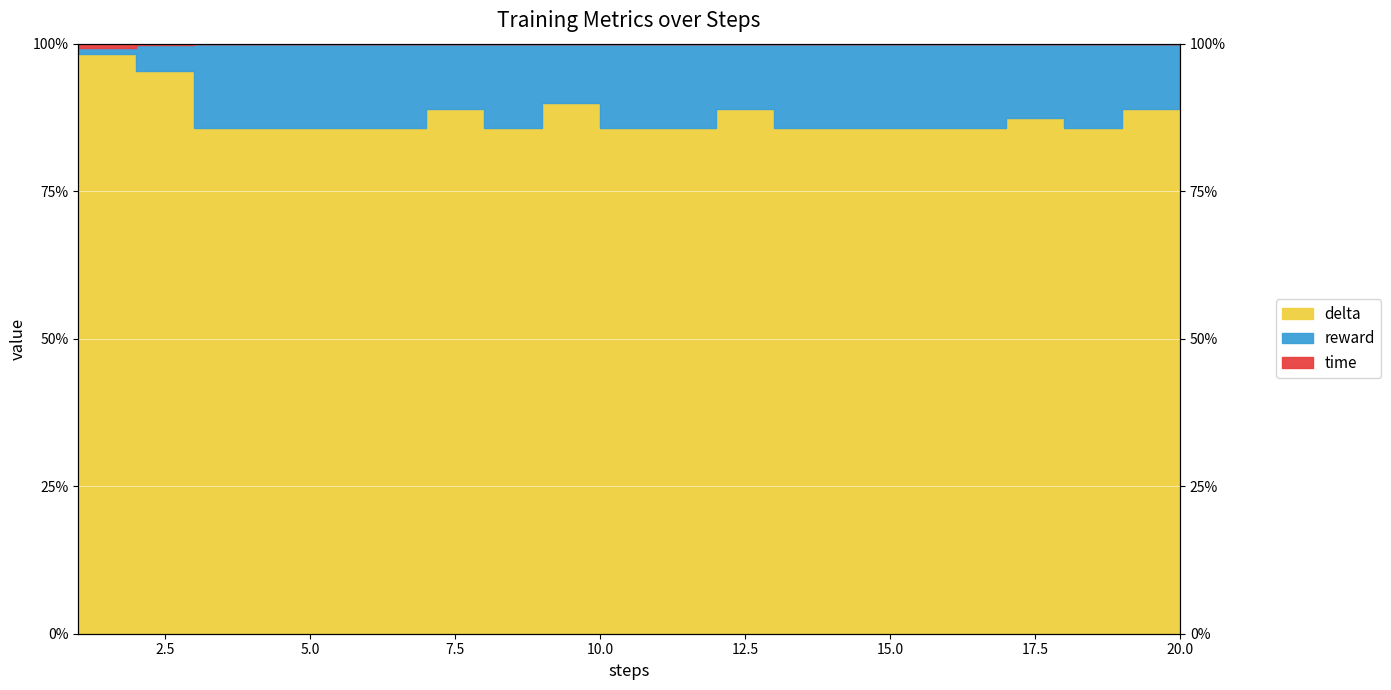

What is the total value across all series at 19?

1.9